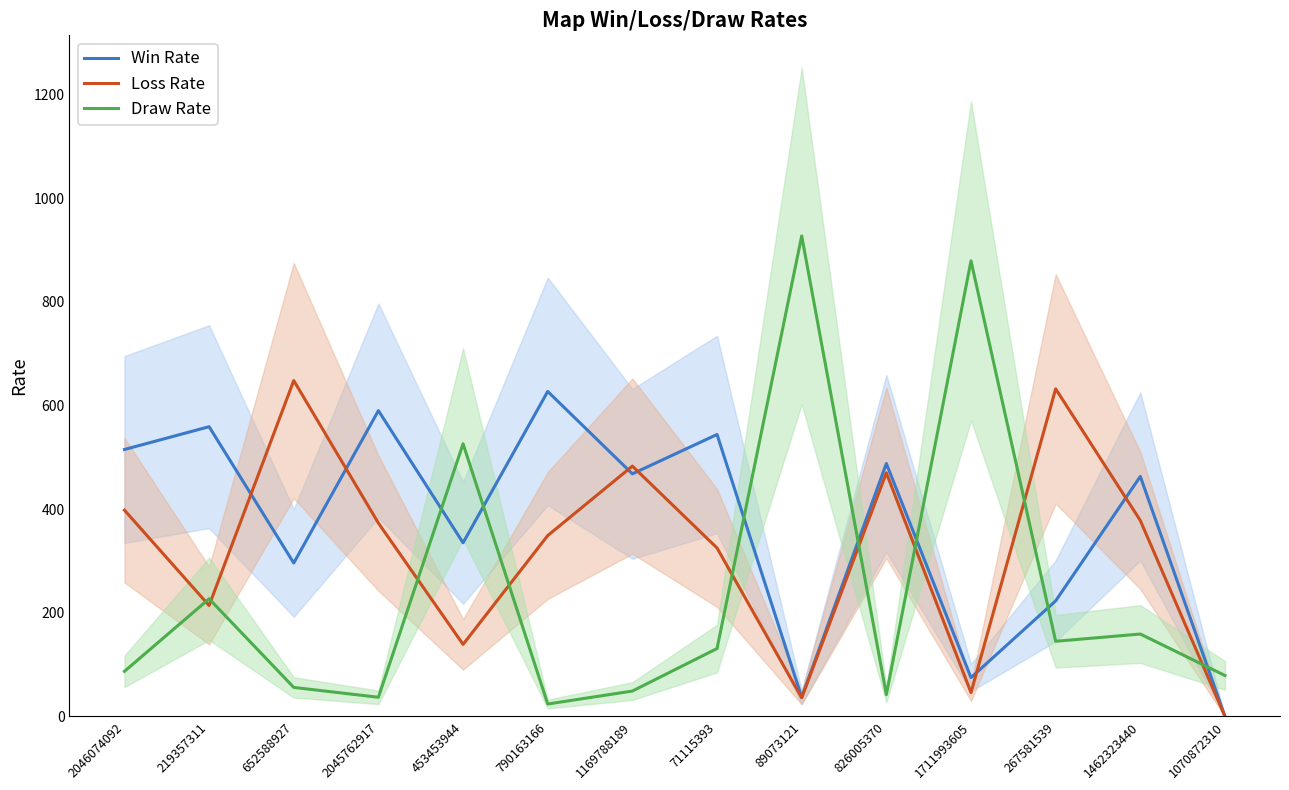

Reading left to right, transcribe all the data shown in this chart.

Win Rate: 2046074092=515	219357311=559	652588927=296	2045762917=590	453453944=335	790163166=627	1169788189=468	71115393=544	89073121=37	826005370=488	1711993605=75	267581539=223	1462323440=463	1070872310=0
Loss Rate: 2046074092=398	219357311=214	652588927=648	2045762917=373	453453944=139	790163166=349	1169788189=483	71115393=325	89073121=36	826005370=470	1711993605=46	267581539=632	1462323440=378	1070872310=0
Draw Rate: 2046074092=87	219357311=227	652588927=56	2045762917=37	453453944=526	790163166=24	1169788189=49	71115393=131	89073121=927	826005370=42	1711993605=879	267581539=145	1462323440=159	1070872310=79